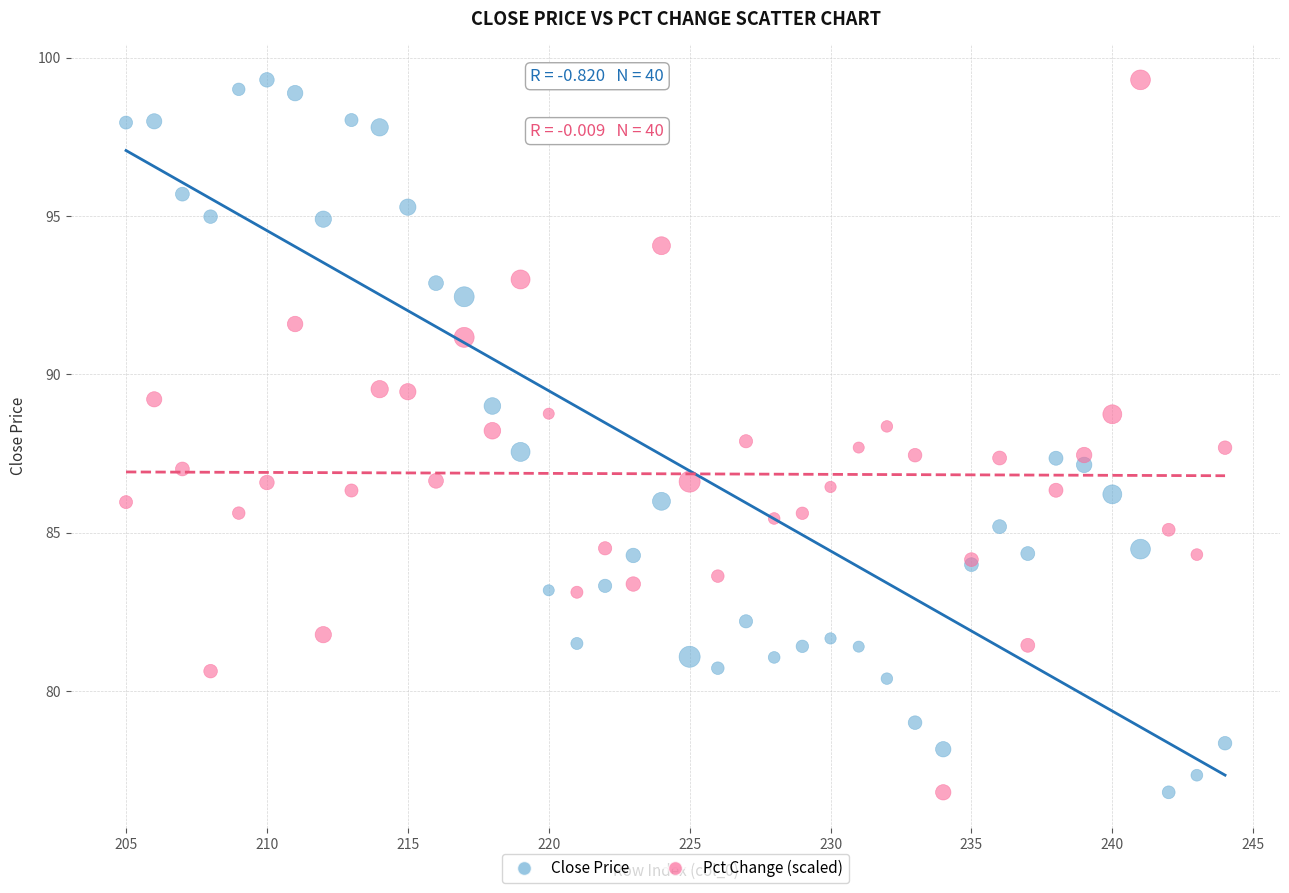

What is the X range (max minus min) for the scatter plot?

39.0